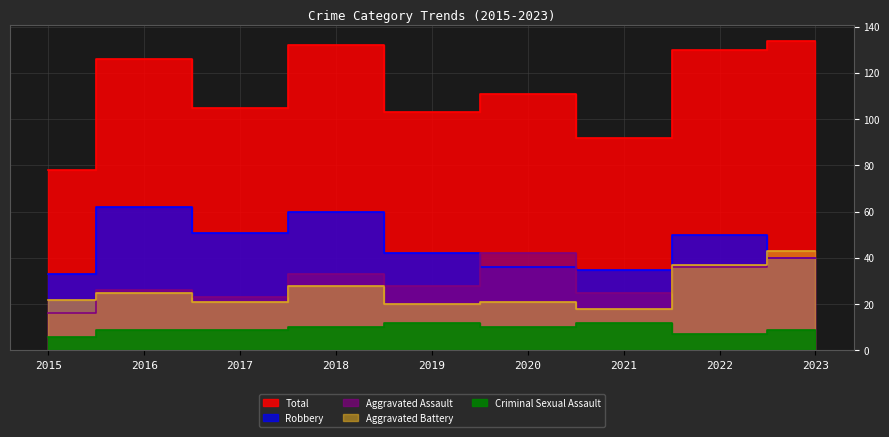

At which category is the sum across all series the highest?

2023